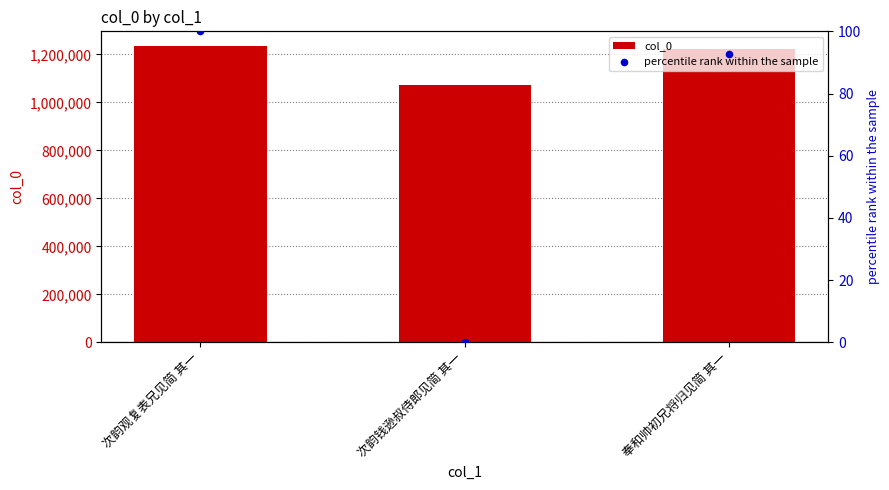

What are all the series names shown in the legend?

col_0, percentile rank within the sample